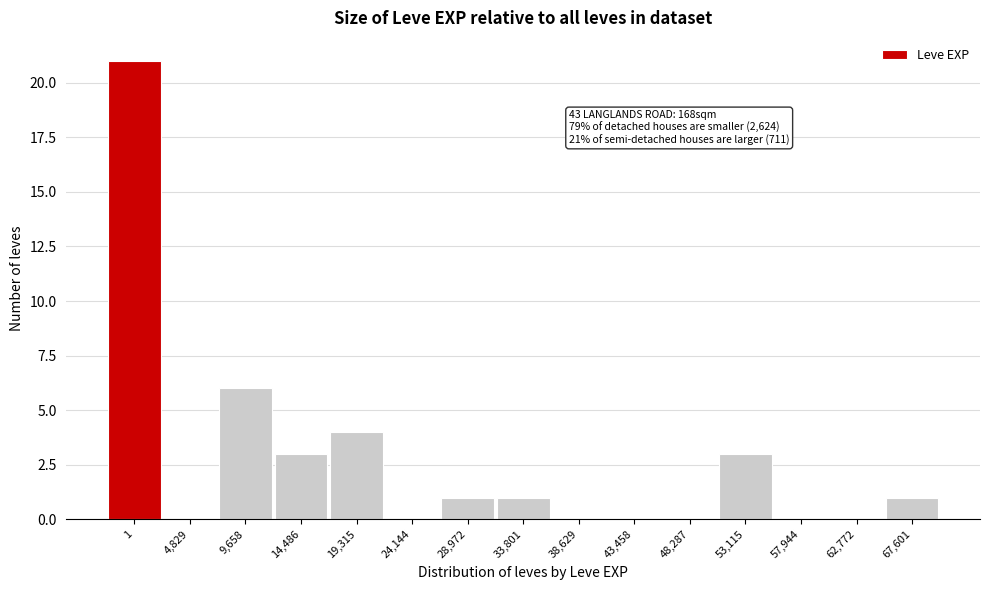

Reading left to right, list all the values displayed in this chart.

1=21	4,829=0	9,658=6	14,486=3	19,315=4	24,144=0	28,972=1	33,801=1	38,629=0	43,458=0	48,287=0	53,115=3	57,944=0	62,772=0	67,601=1